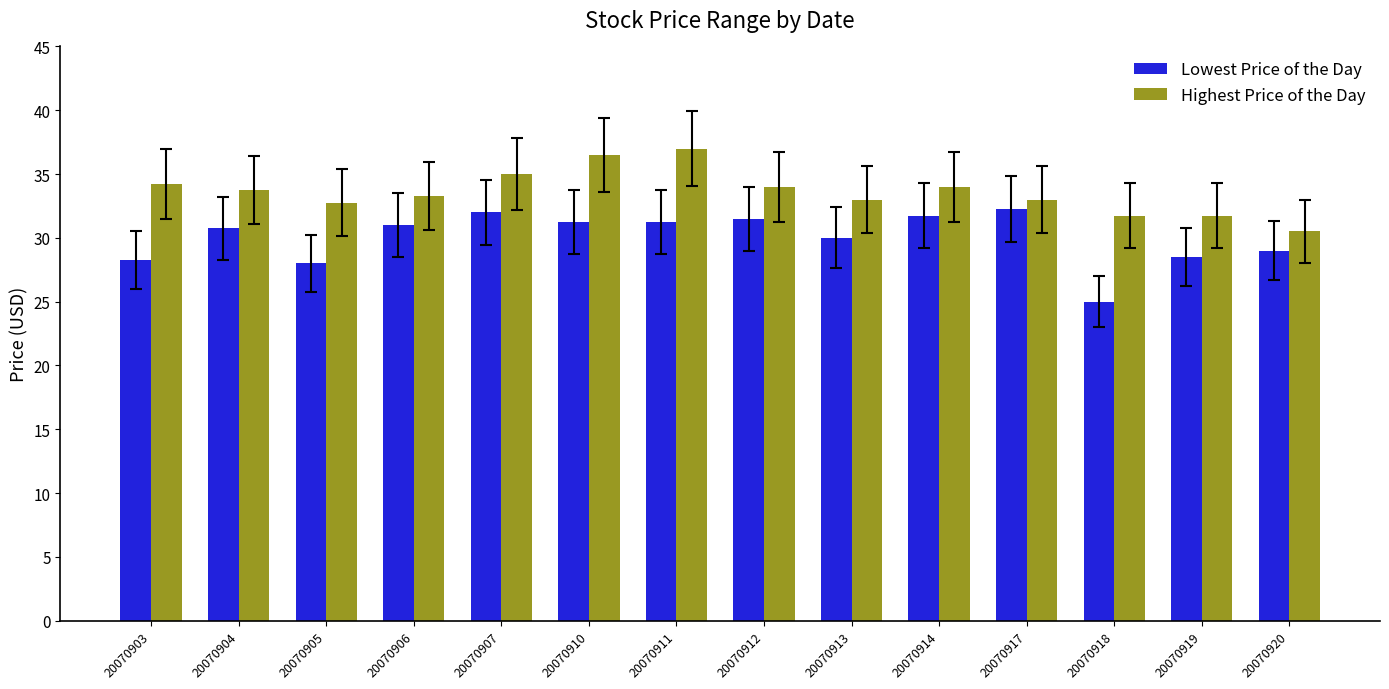

Rank the series by their maximum value, from highest to lowest.

Highest Price of the Day, Lowest Price of the Day